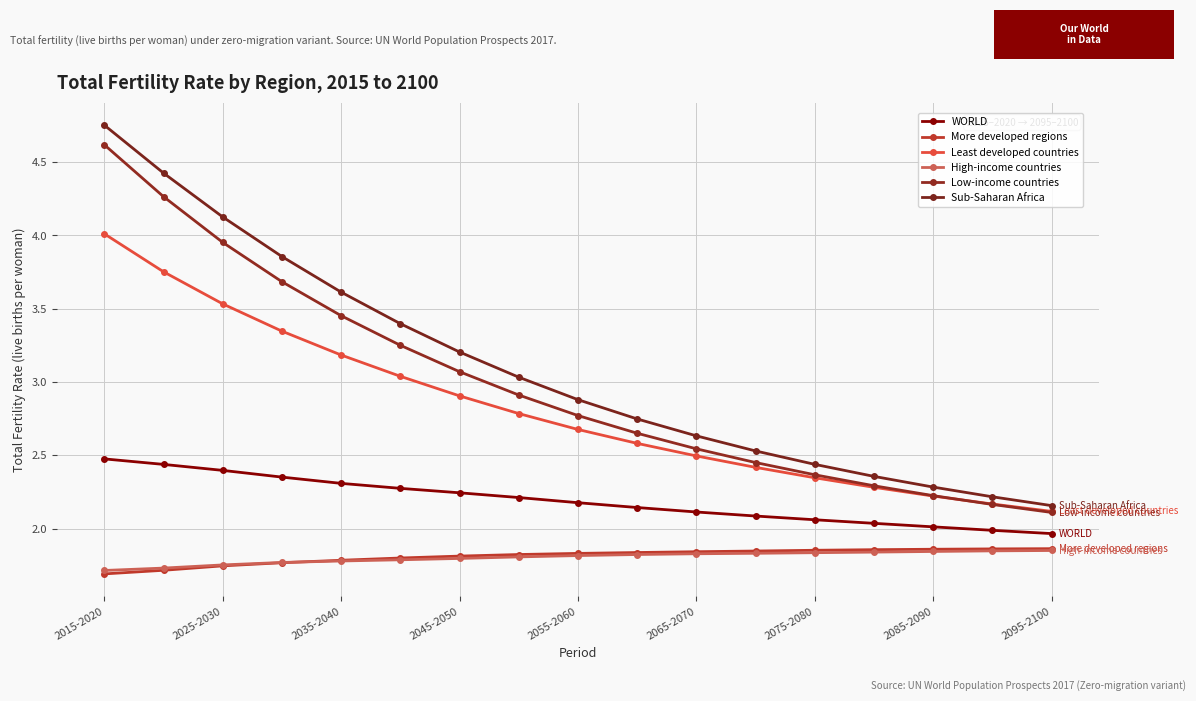

How many lines are shown in the chart?

6